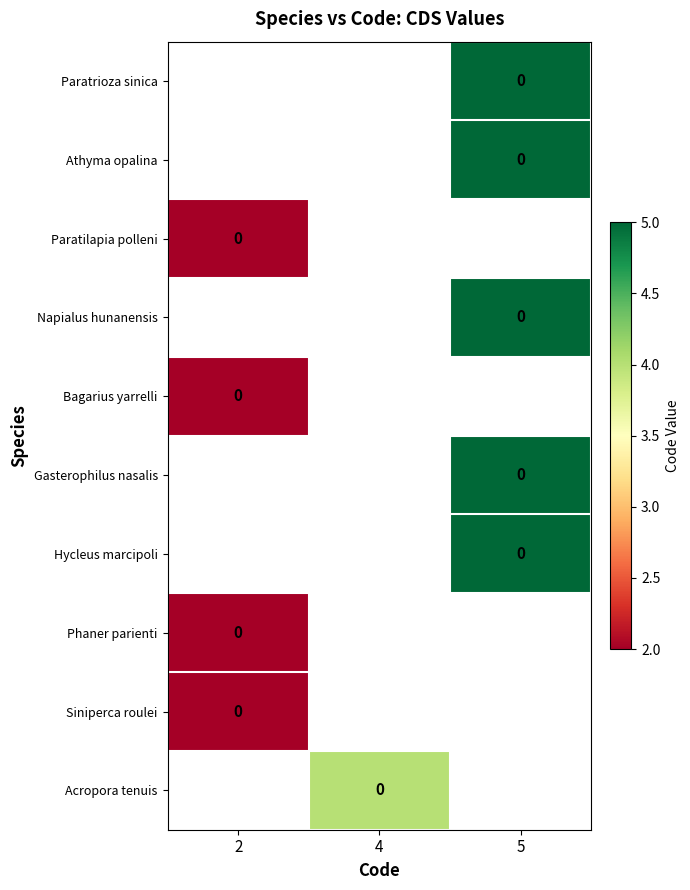

Where is Paratilapia polleni nearest to the value 2?

2